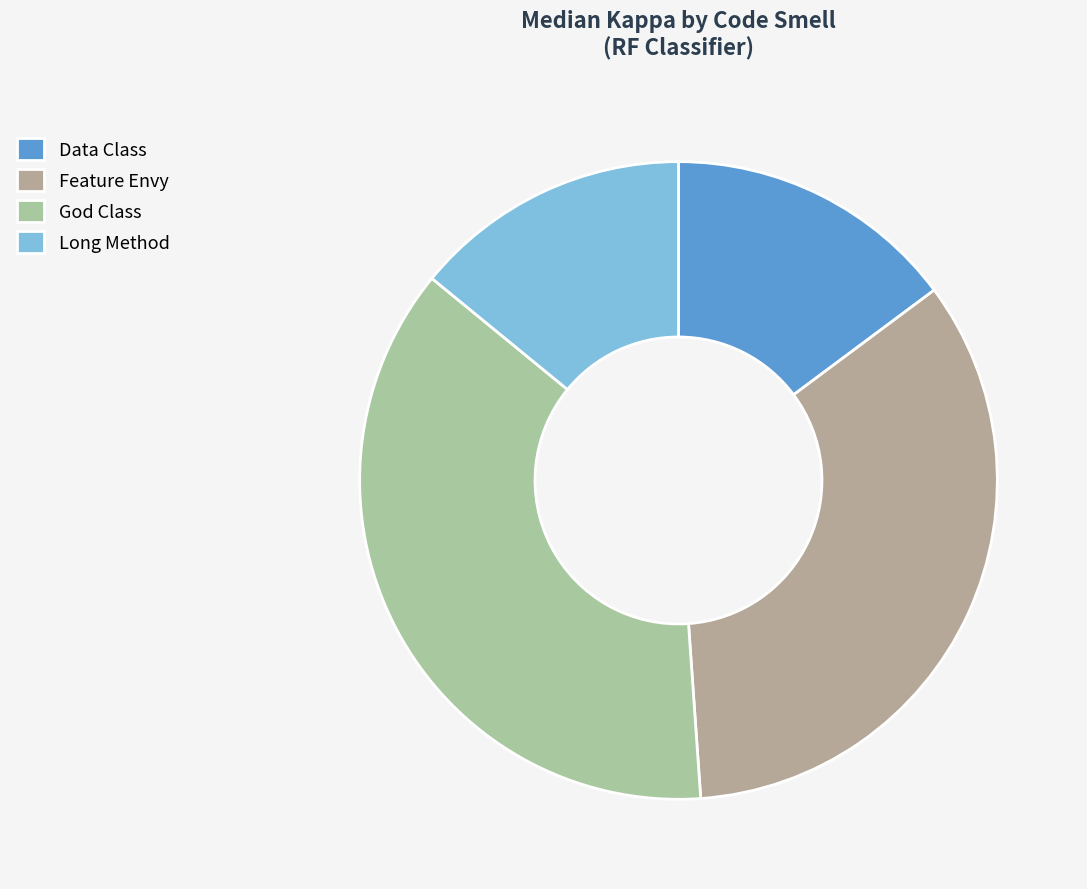

Count the number of slices in the pie.

4